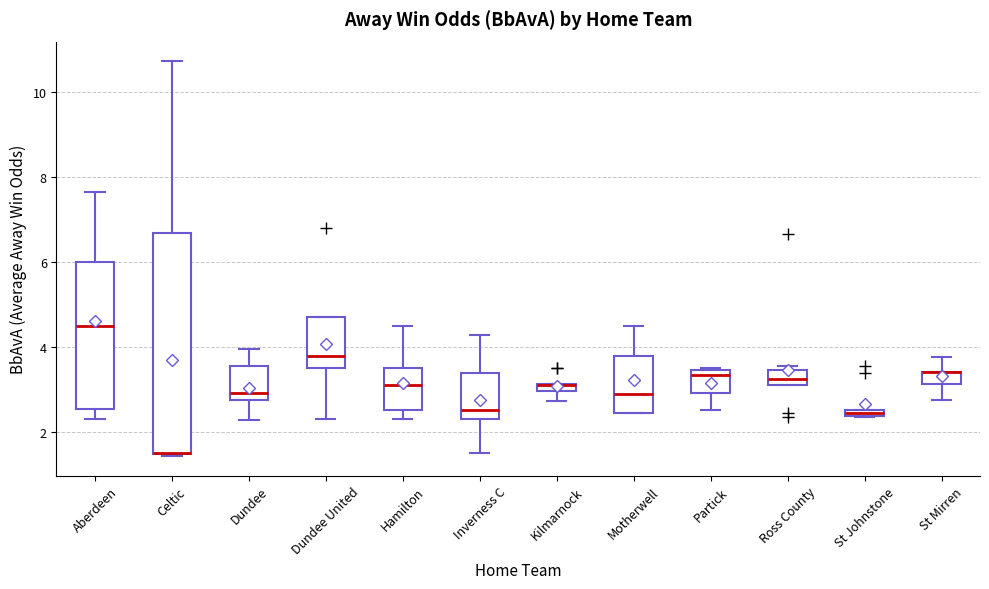

Where does the median line of the box for Hamilton sit on the y-axis? The values are not printed on the chart, so give them approximately, as read against the axis.

3.2